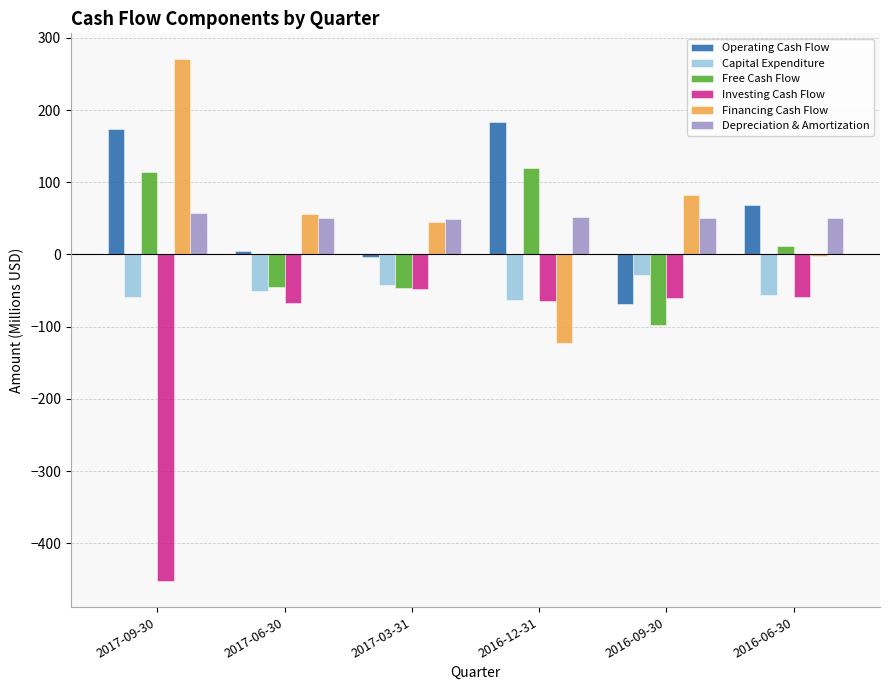

Where does the Free Cash Flow series first go above 12?

2017-09-30